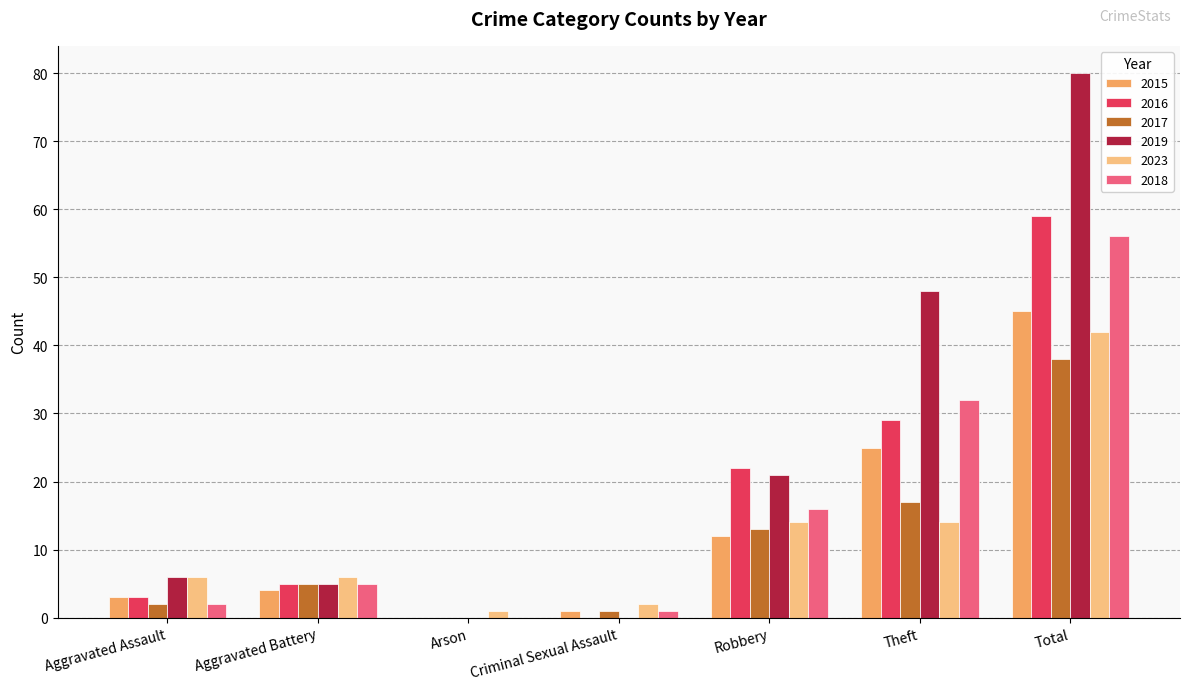

Reading left to right, what are all the values shown in this chart?

2015: 3	4	0	1	12	25	45
2016: 3	5	0	0	22	29	59
2017: 2	5	0	1	13	17	38
2019: 6	5	0	0	21	48	80
2023: 6	6	1	2	14	14	42
2018: 2	5	0	1	16	32	56